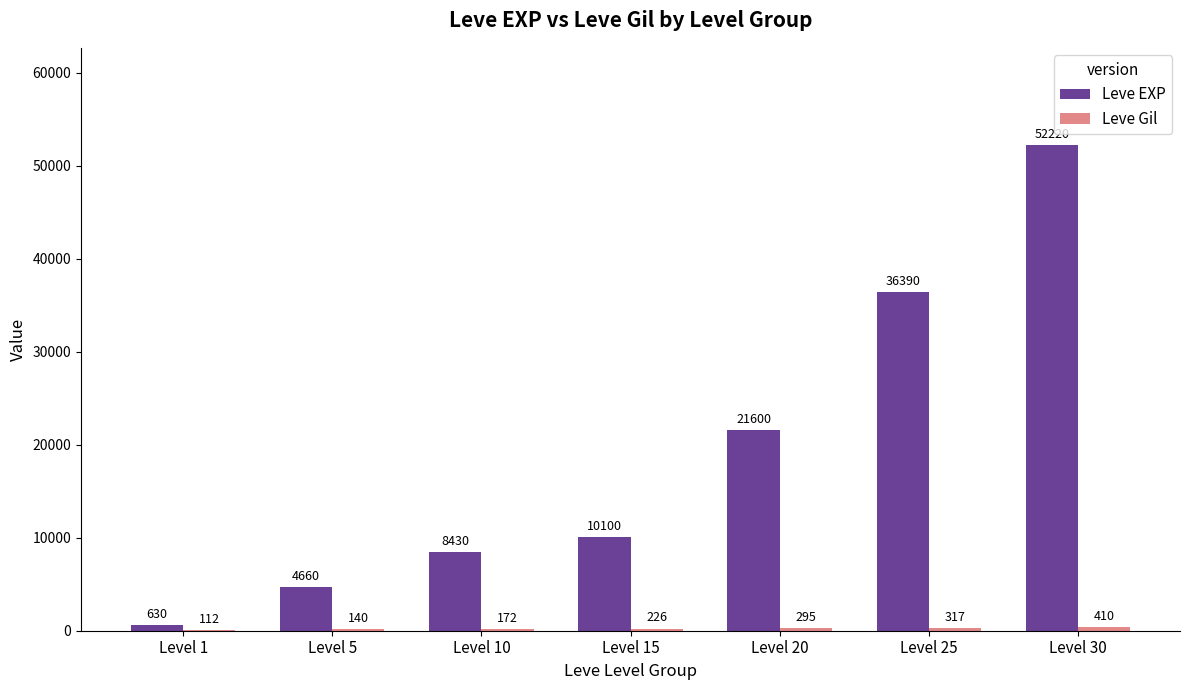

How many groups of bars are there?

7